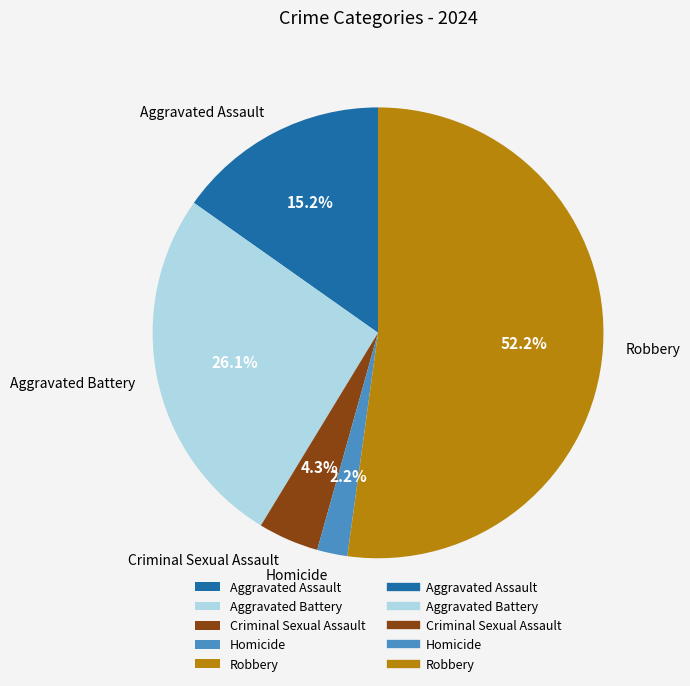

How many slices are in this pie chart?

5